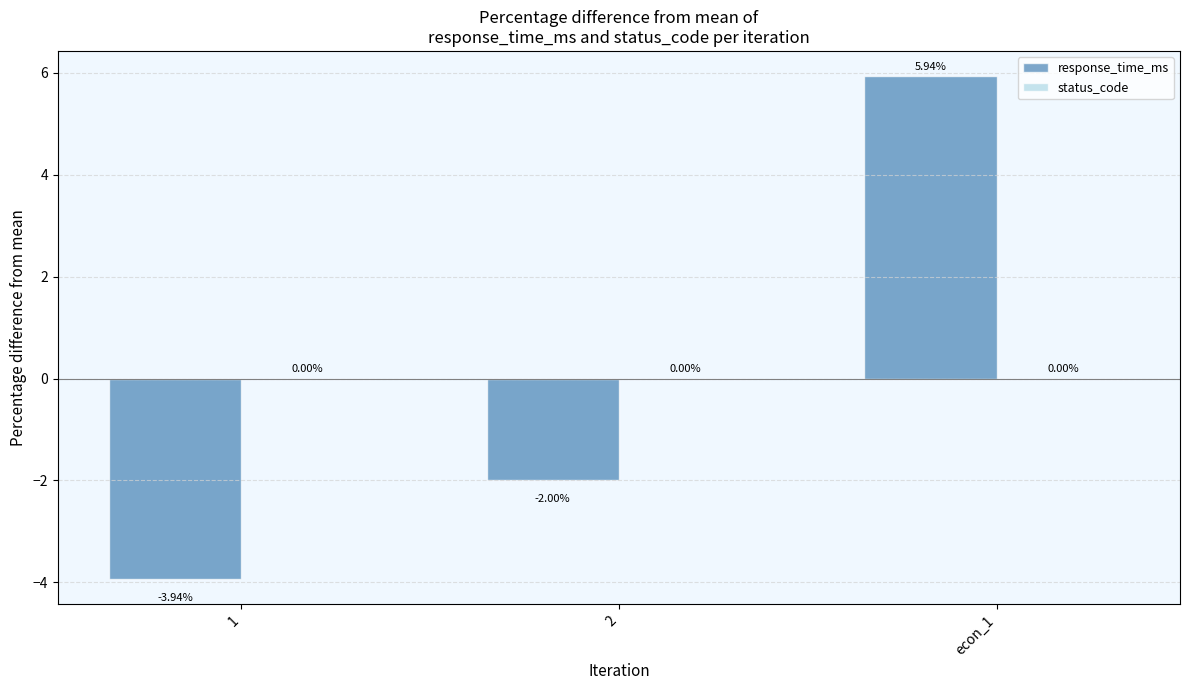

Which has a higher value, 1 or econ_1?

econ_1